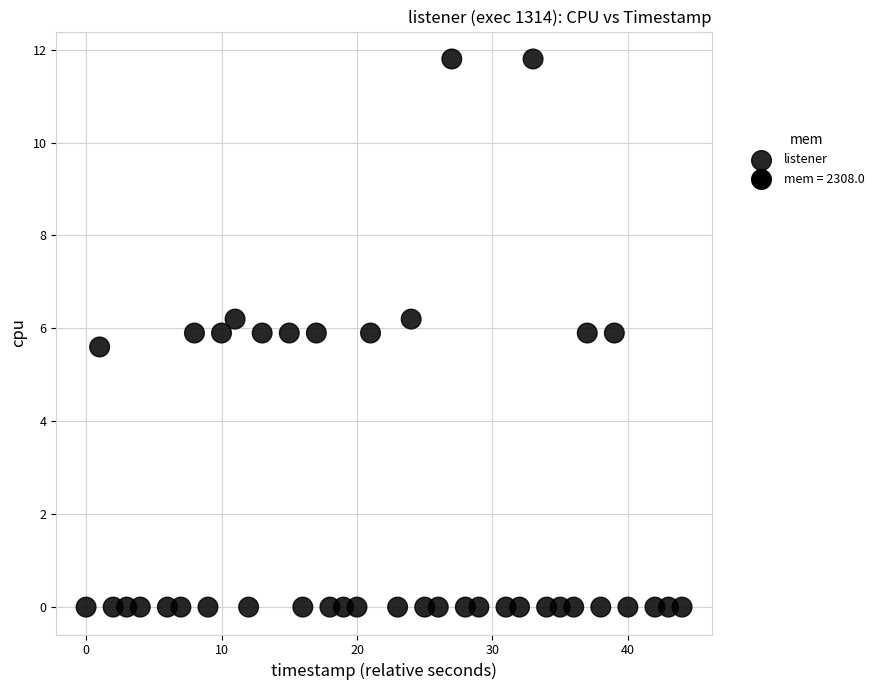

What Y value in the scatter plot is closest to 5?

5.6